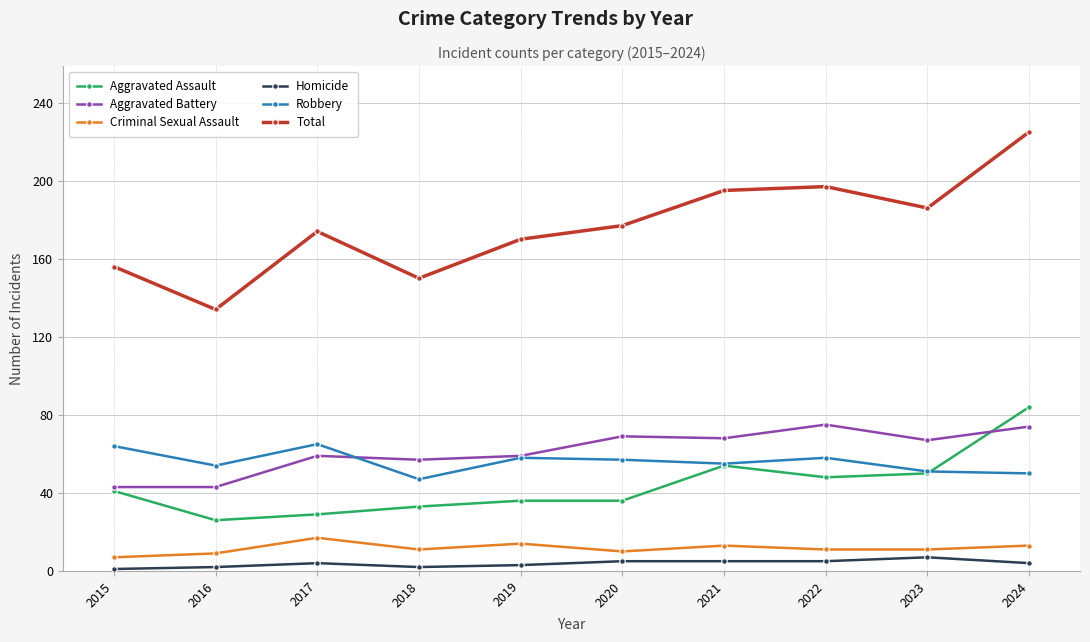

Is this an area chart (filled region under the line)?

No